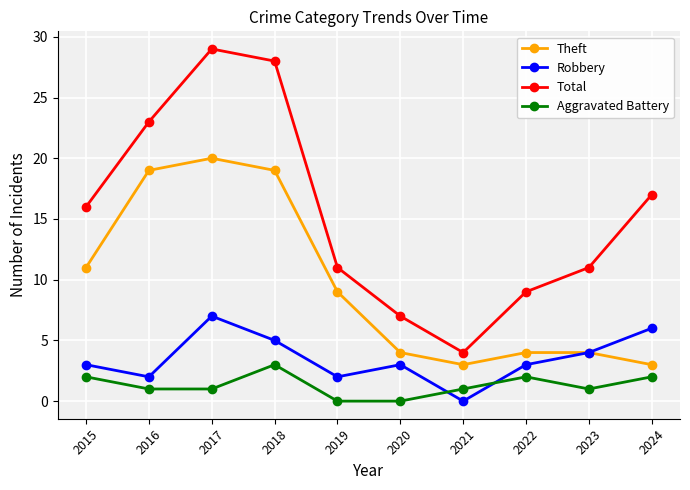

Reading right to left, what are all the values shown in this chart?

Theft: 2024=3	2023=4	2022=4	2021=3	2020=4	2019=9	2018=19	2017=20	2016=19	2015=11
Robbery: 2024=6	2023=4	2022=3	2021=0	2020=3	2019=2	2018=5	2017=7	2016=2	2015=3
Total: 2024=17	2023=11	2022=9	2021=4	2020=7	2019=11	2018=28	2017=29	2016=23	2015=16
Aggravated Battery: 2024=2	2023=1	2022=2	2021=1	2020=0	2019=0	2018=3	2017=1	2016=1	2015=2